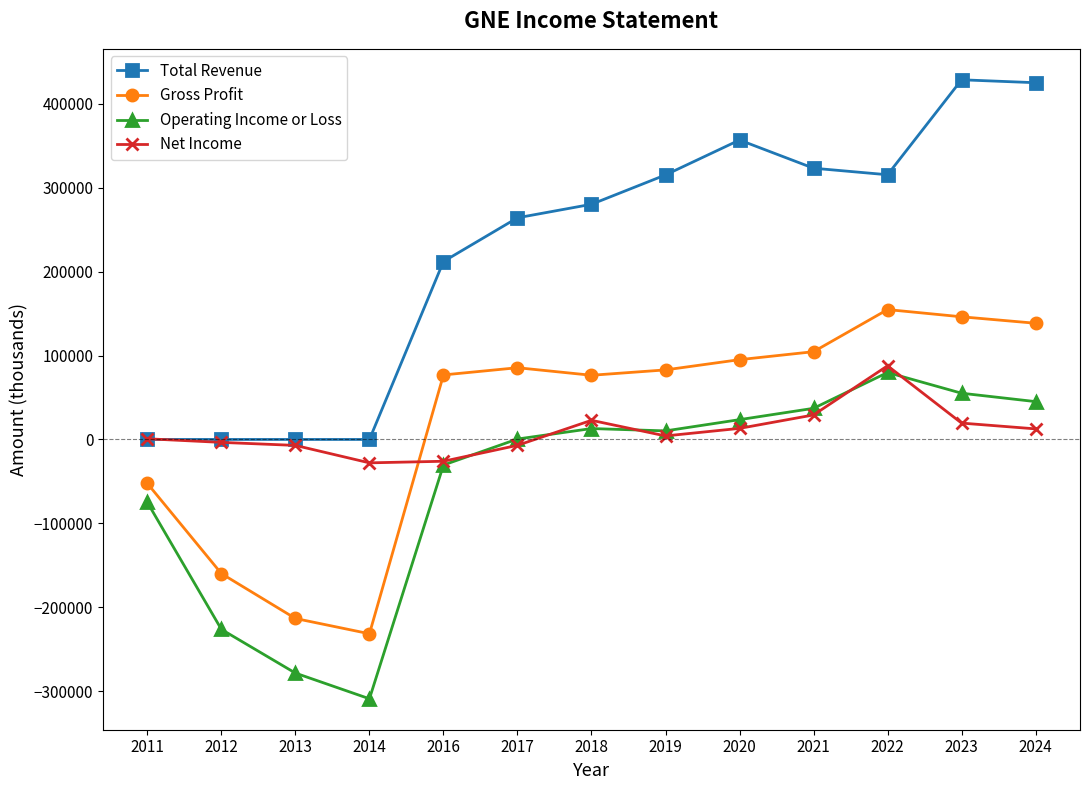

What is the greatest value displayed?

428700